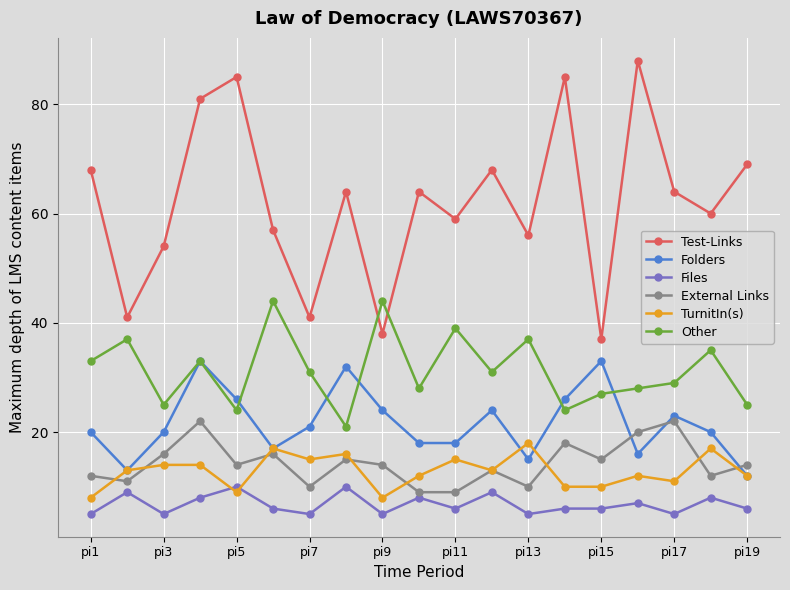

Which series has the largest total across all categories?

Test-Links